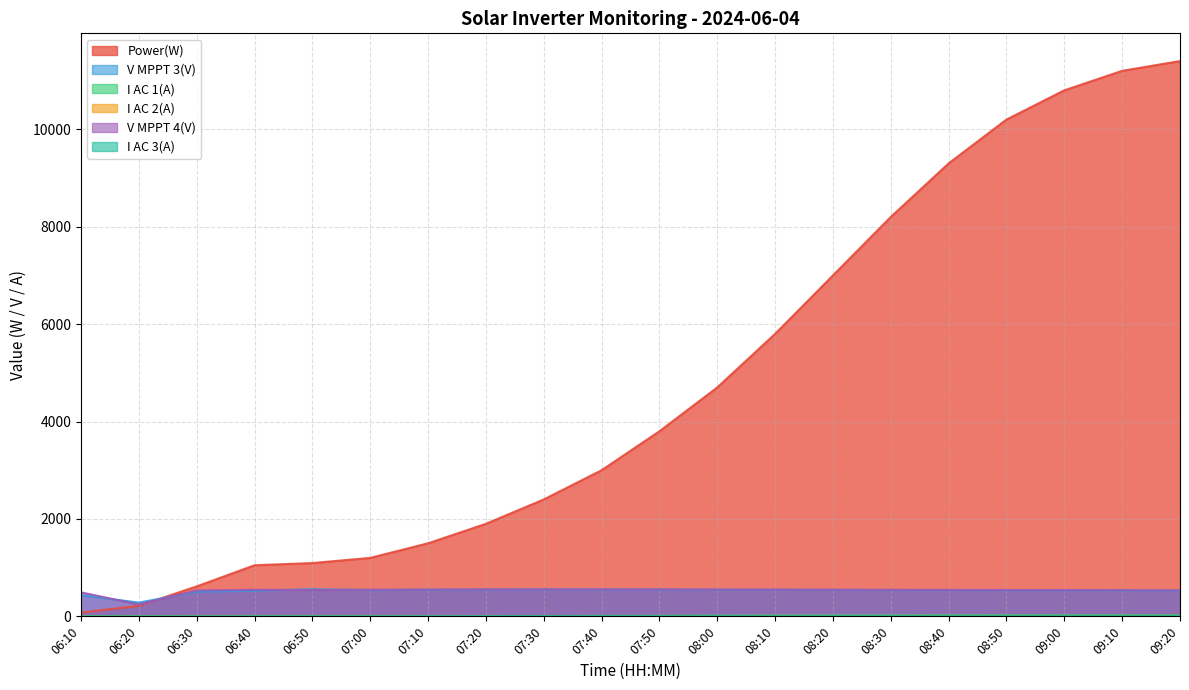

What value does the V MPPT 4(V) series have at 08:00?

550.0